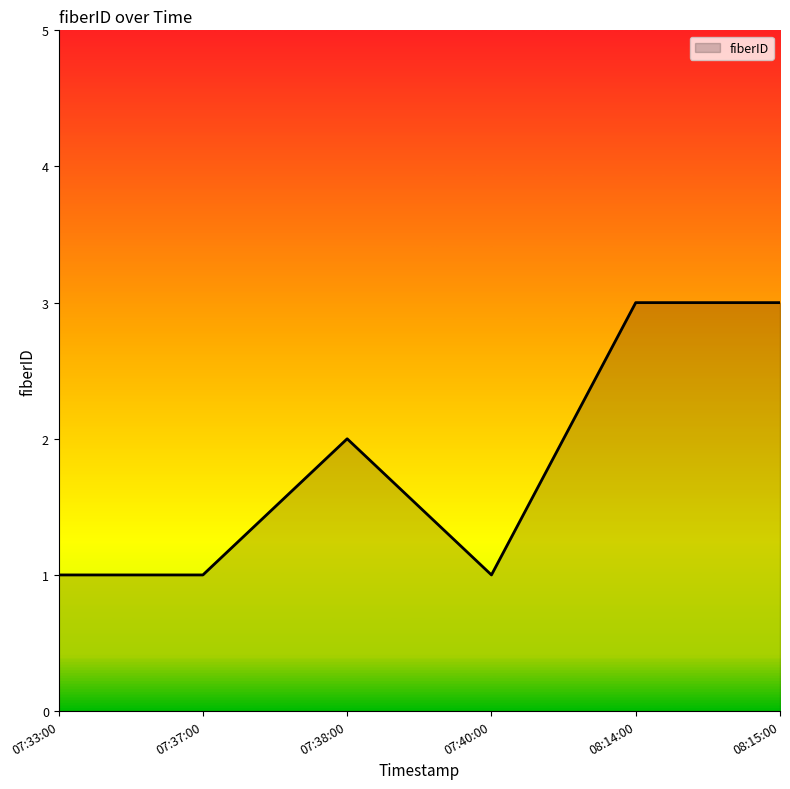

Which has a higher value, 07:38:00 or 08:15:00?

08:15:00